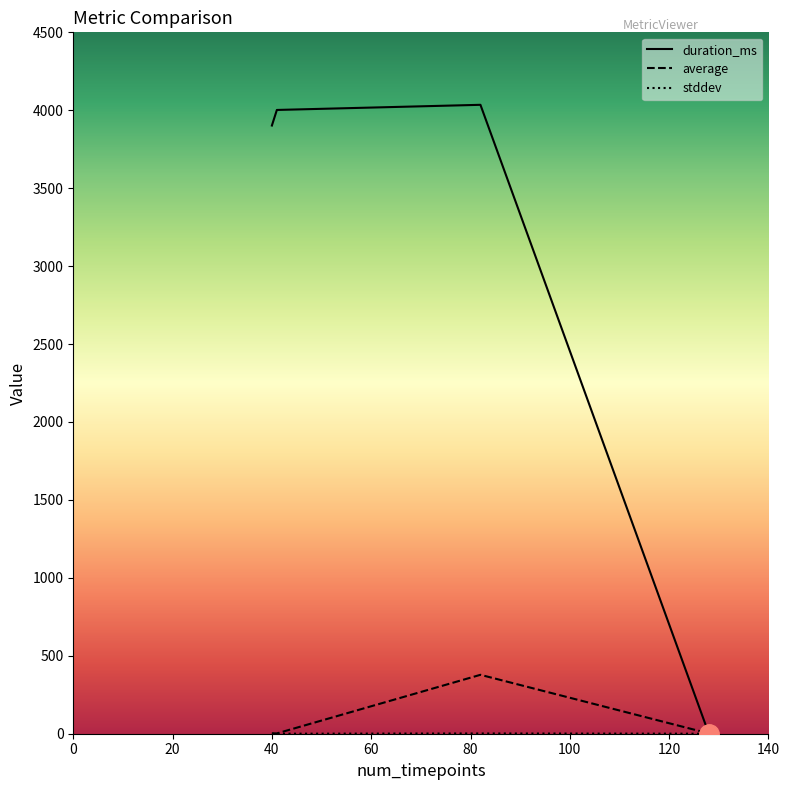

True or false: average and stddev intersect in this chart.

False